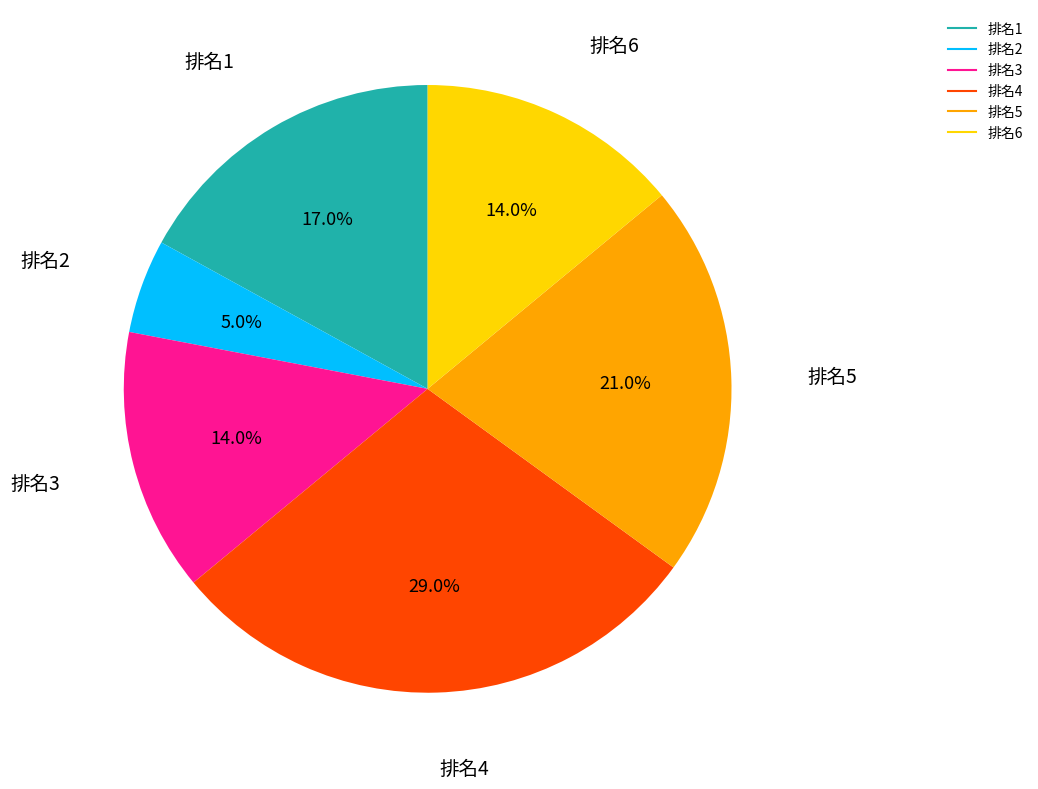

Is there a majority slice in this chart?

No